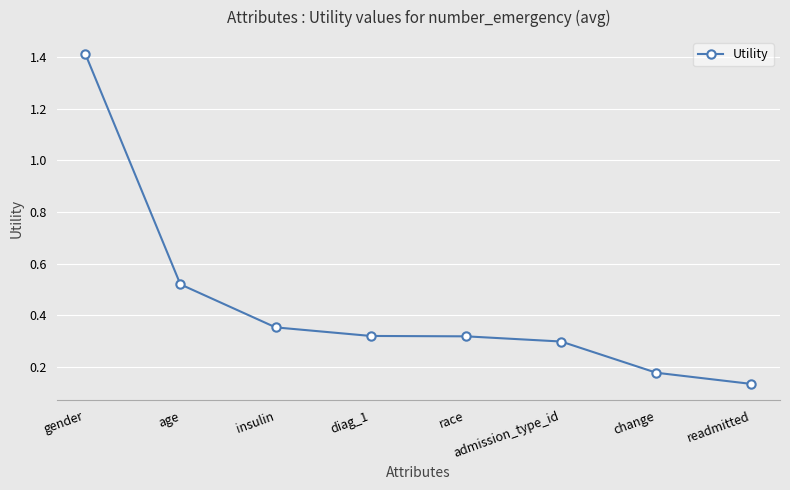

Which has a higher value, gender or insulin?

gender